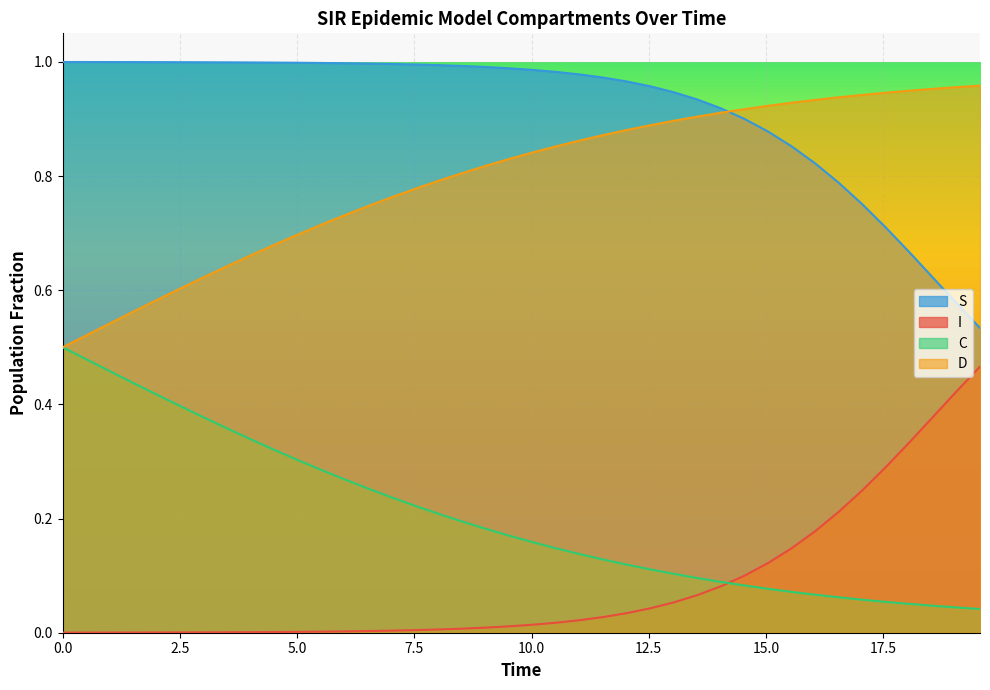

True or false: I has a value of 0.0 at 3.0100334448160533.

True